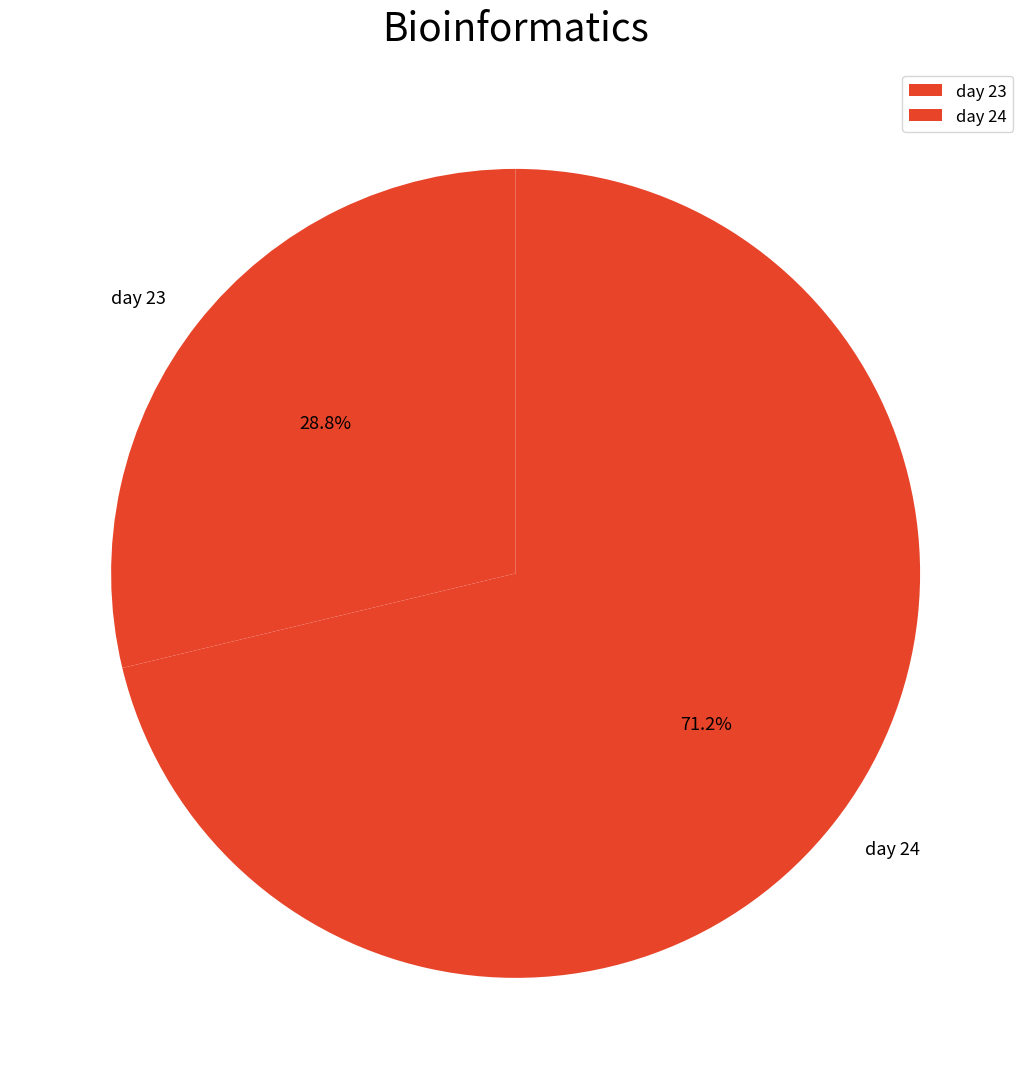

Which category has the biggest portion of the pie?

day 24